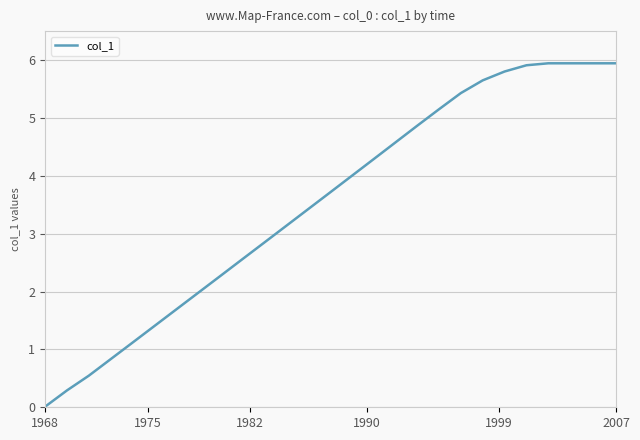

What is the average value?

3.6